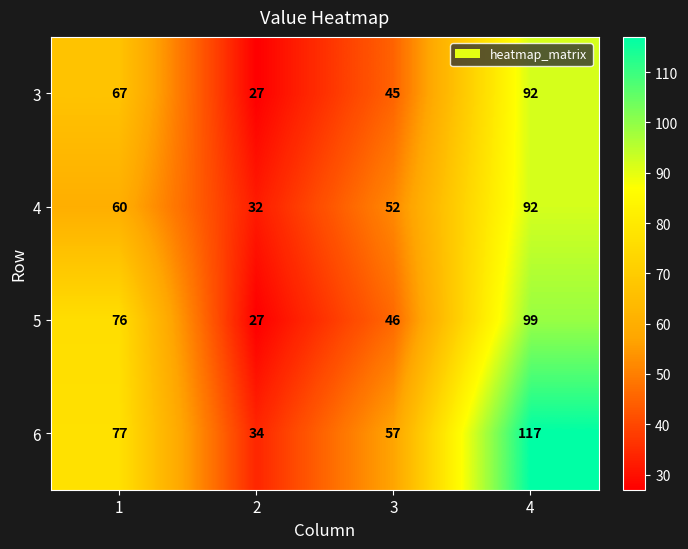

Which series has the largest total across all categories?

6